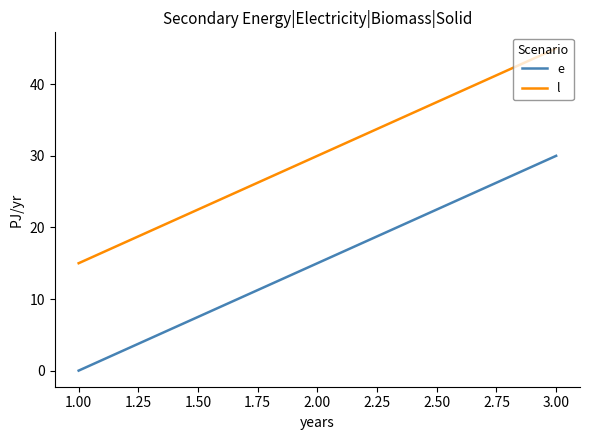

Does the chart have visible grid lines?

No